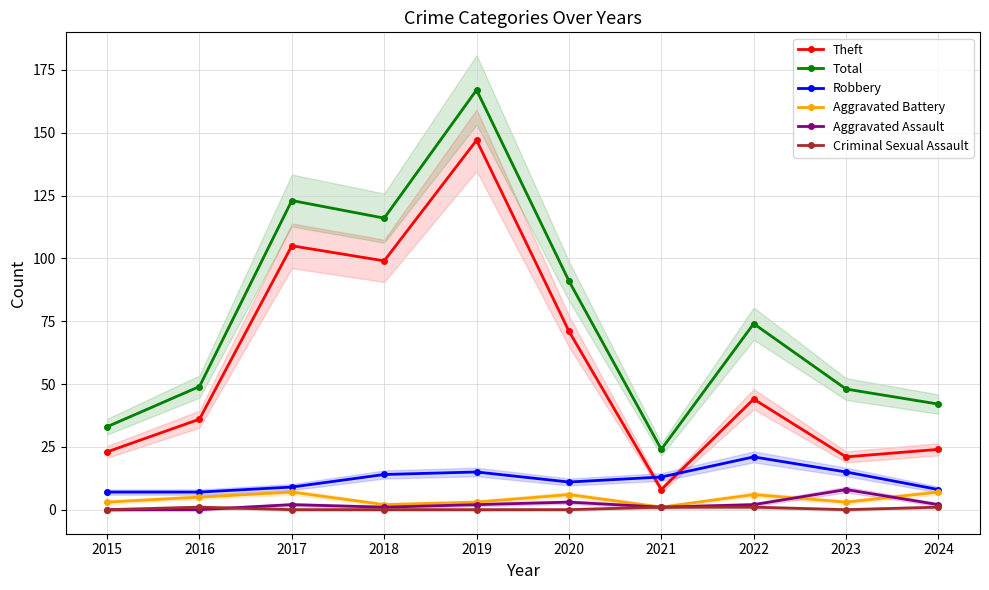

Where do Criminal Sexual Assault and Aggravated Assault first cross each other?

2016 and 2017